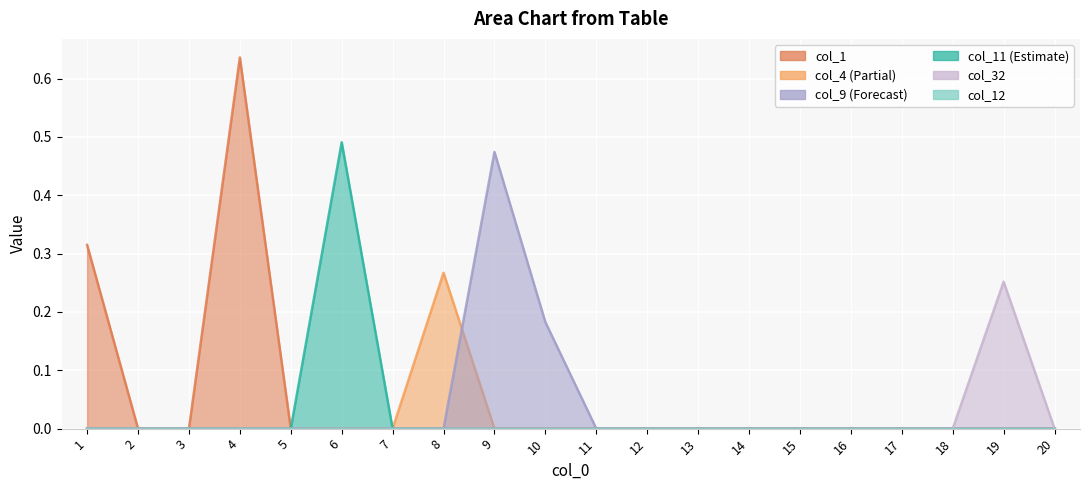

True or false: col_4 and col_32 cross at least once.

False